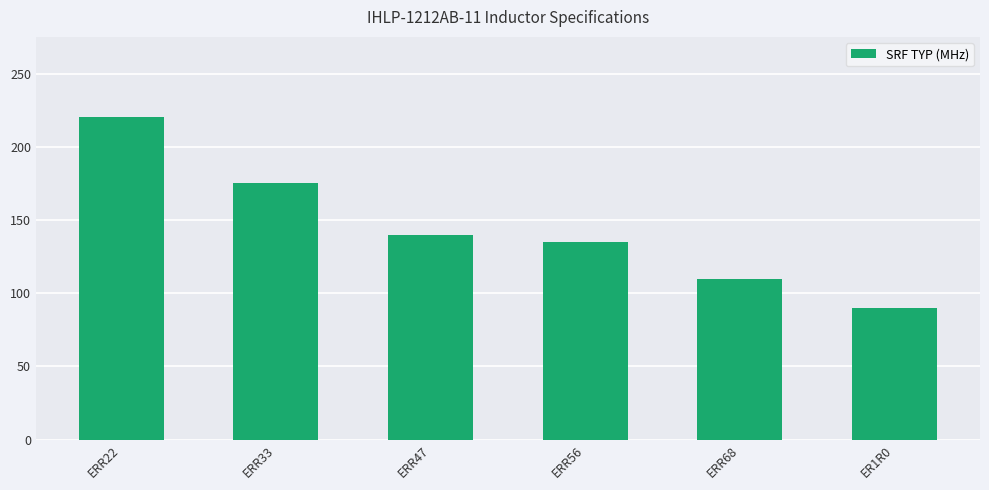

Is it true that the value at ERR33 is 175?

True